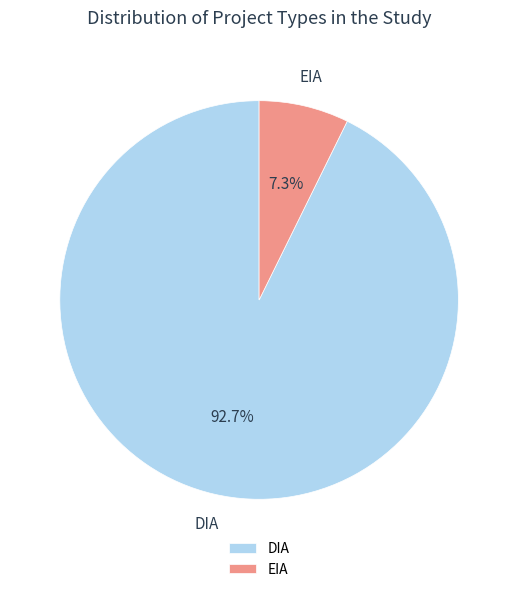

How many slices are in this pie chart?

2